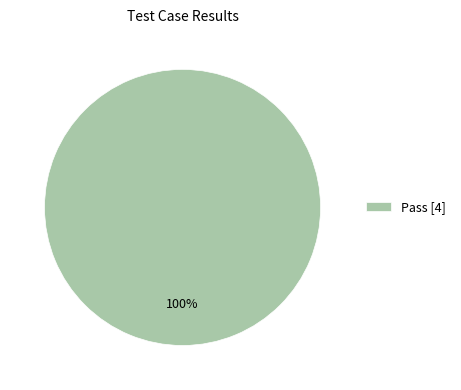

Is there any slice that represents more than half of the pie?

Yes